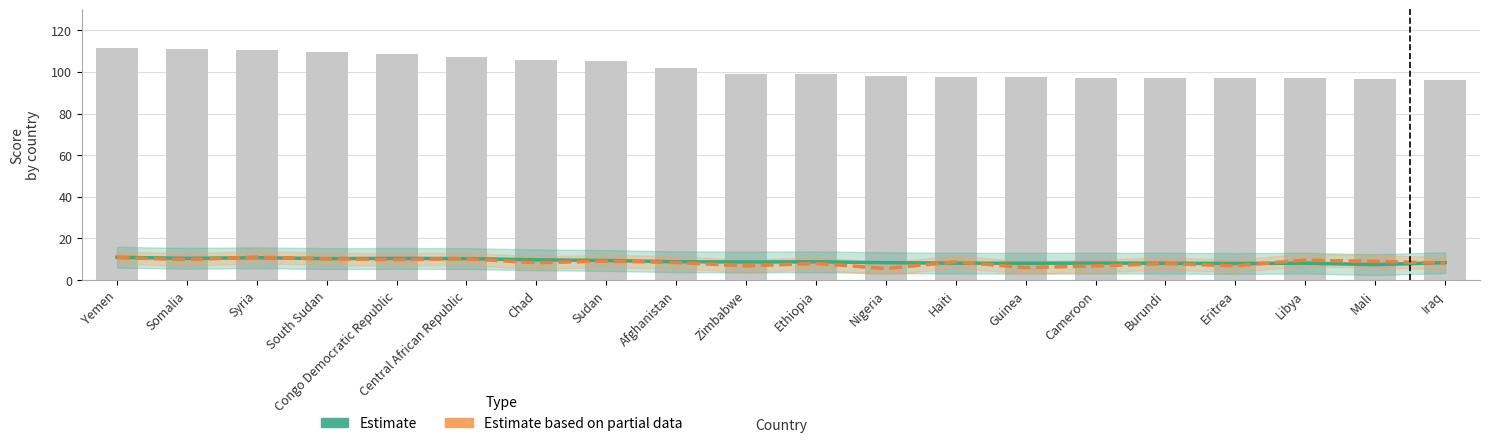

List the labels in order of Estimate based on partial data value, smallest first.

Nigeria, Guinea, Cameroon, Zimbabwe, Eritrea, Burundi, Ethiopia, Iraq, Chad, Afghanistan, Haiti, Mali, Sudan, Libya, Congo Democratic Republic, Somalia, South Sudan, Central African Republic, Yemen, Syria